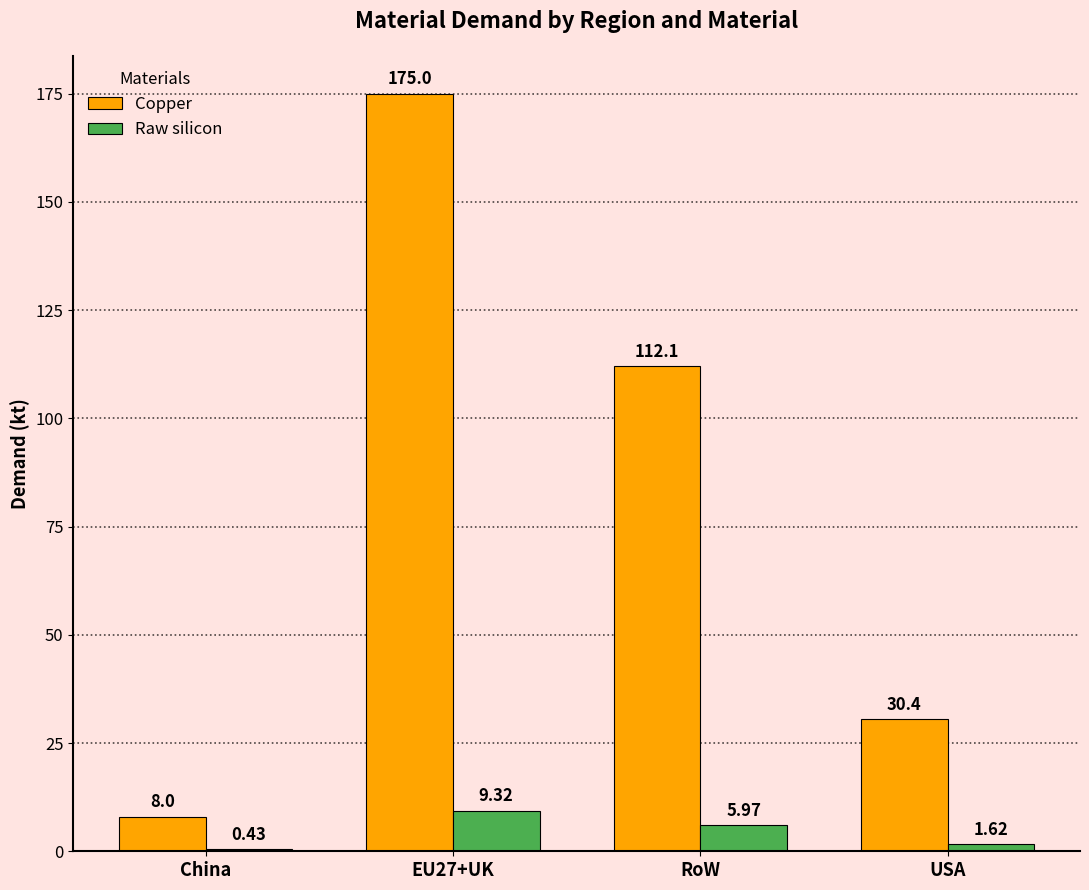

What is the sum of all Raw silicon values?

17.3